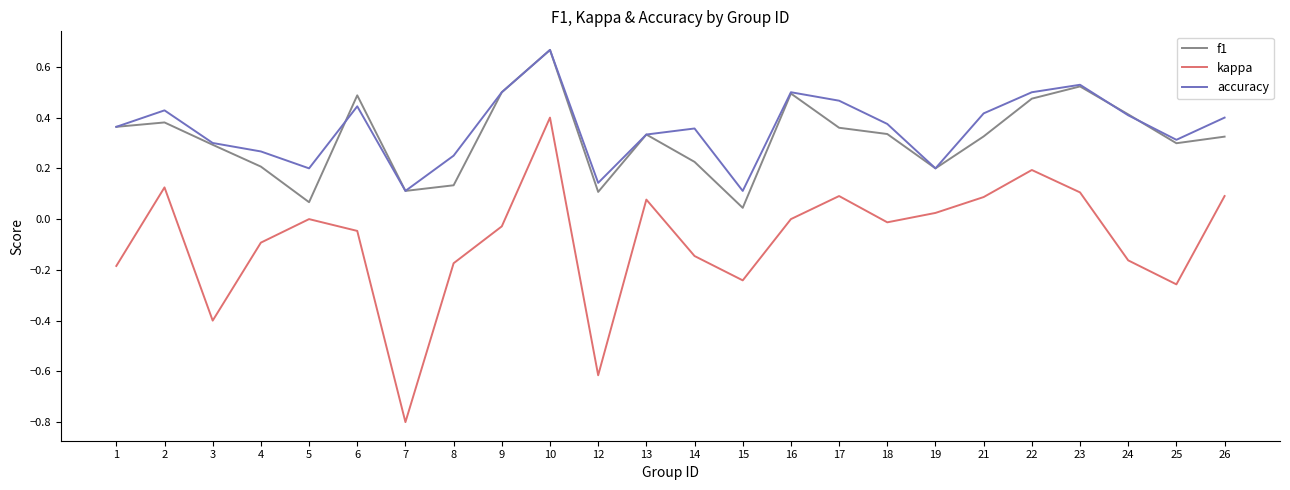

What is the spread (max minus min) of values at 25?

0.6